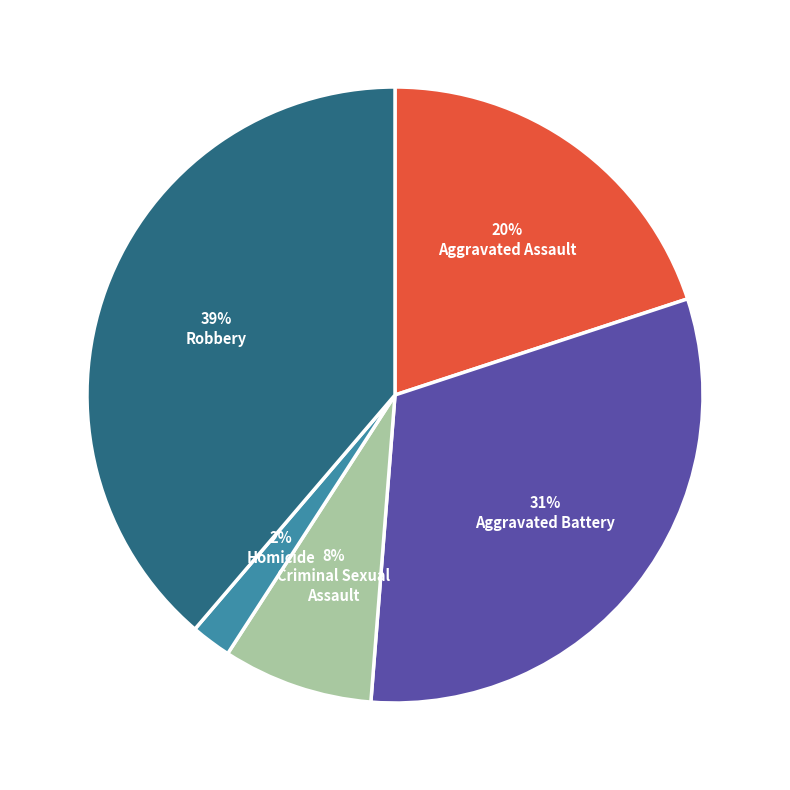

Count the number of slices in the pie.

5